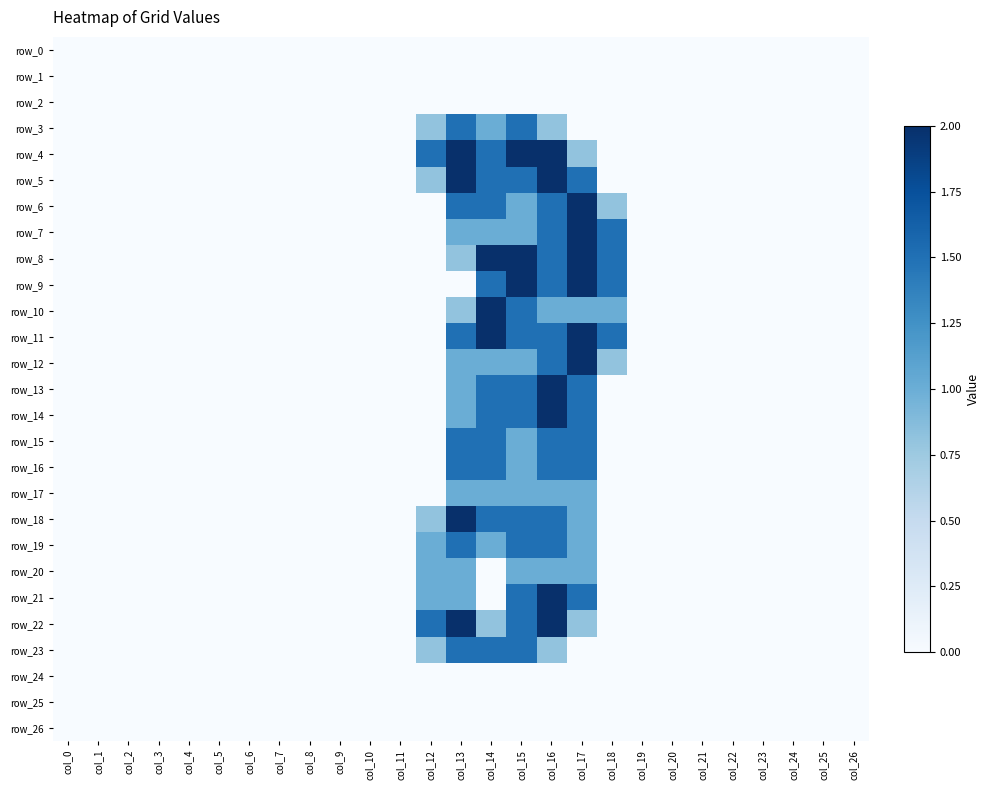

At col_3, list the series in order from smallest to largest.

row_0, row_1, row_2, row_3, row_4, row_5, row_6, row_7, row_8, row_9, row_10, row_11, row_12, row_13, row_14, row_15, row_16, row_17, row_18, row_19, row_20, row_21, row_22, row_23, row_24, row_25, row_26